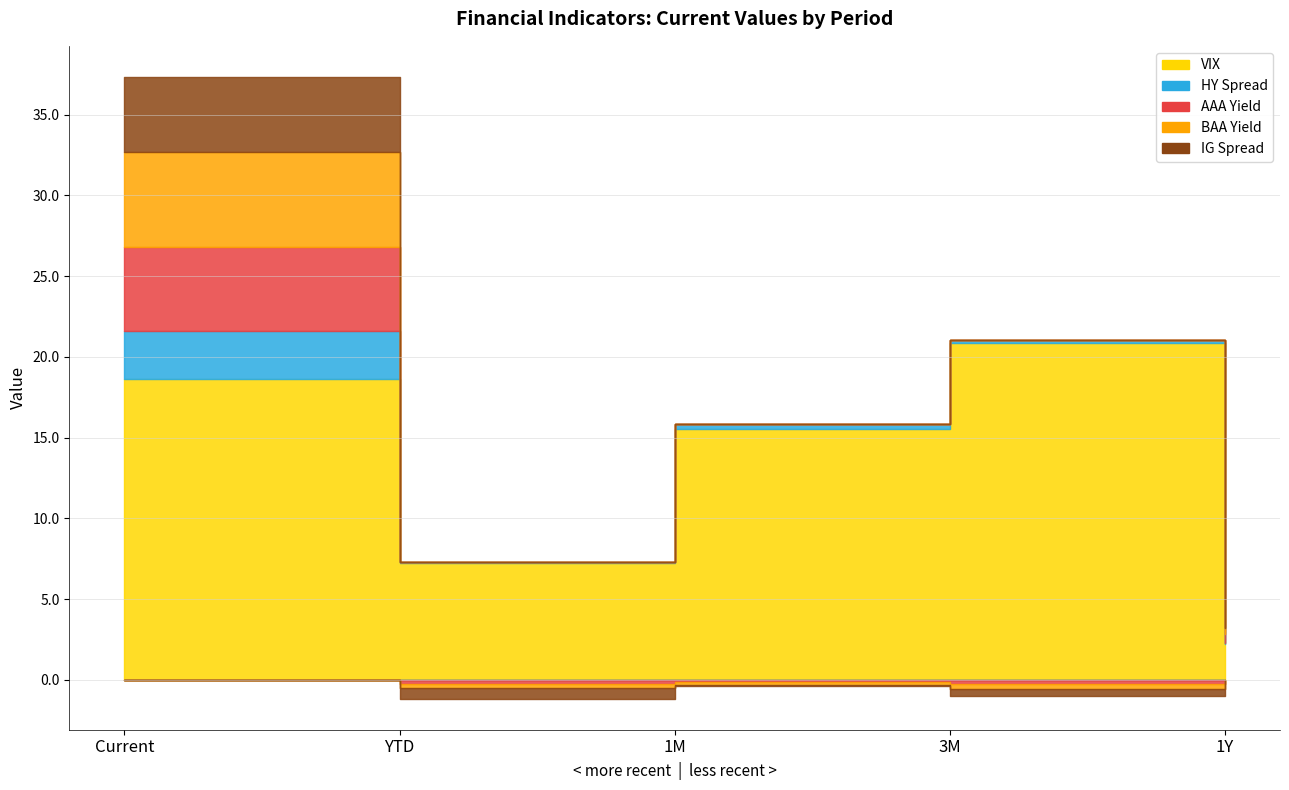

How many lines are shown in the chart?

5